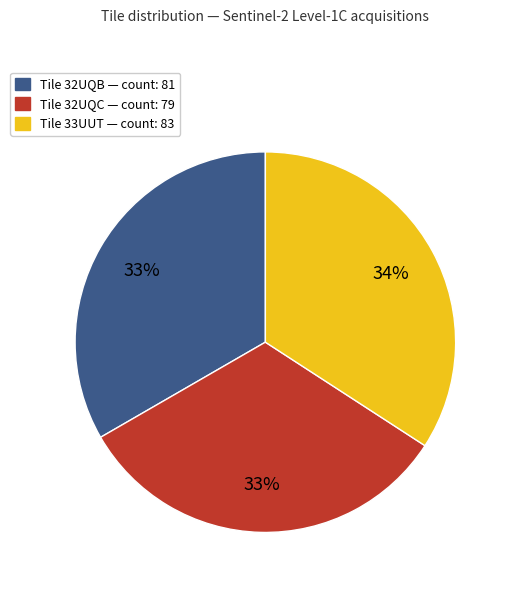

Is there any slice that represents more than half of the pie?

No